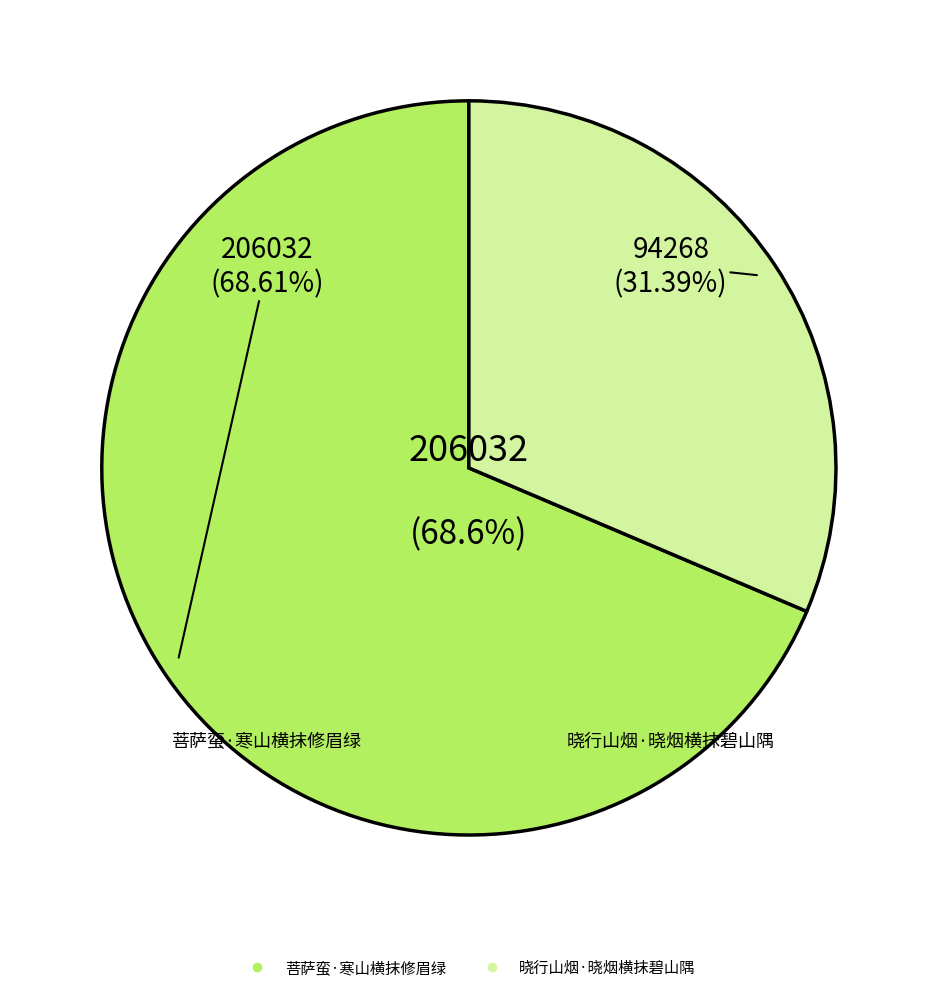

Which slice is the largest?

菩萨蛮·寒山横抹修眉绿